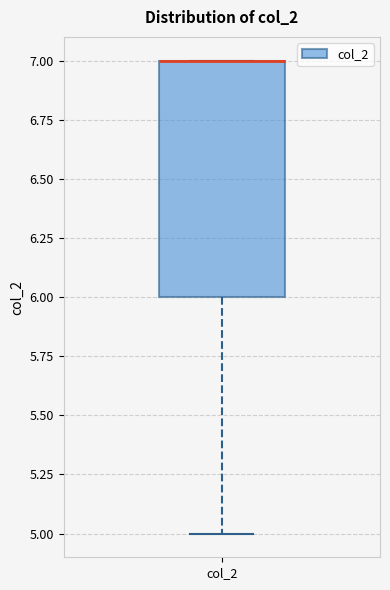

Read this box plot against the y-axis: the position of the median line, the range covered by the box, and the ends of both whiskers. The values are not printed on the chart, so give them approximately, as read against the axis.

median 7 (drawn on the box's upper edge), box 6 to 7, whiskers 5 to 7